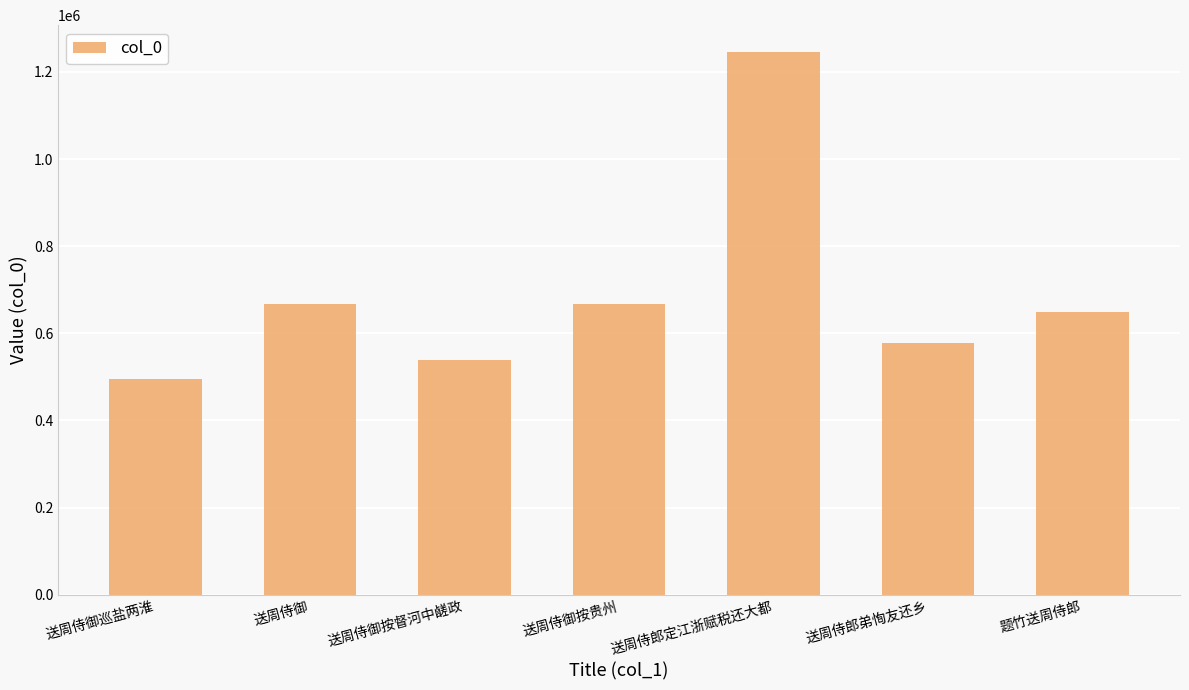

How many data points does each series have?

7